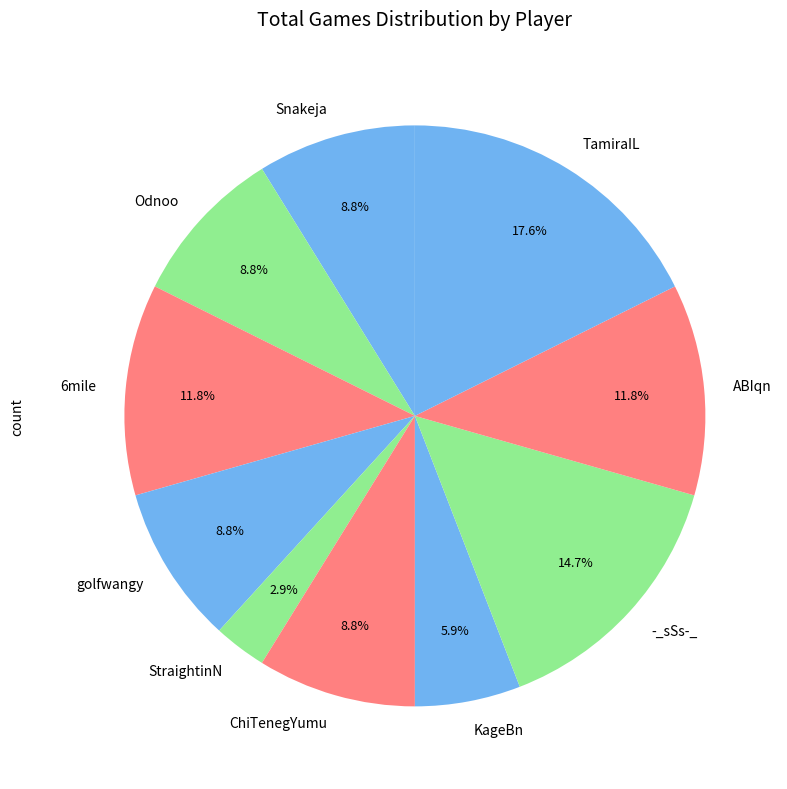

How many slices are in this pie chart?

10